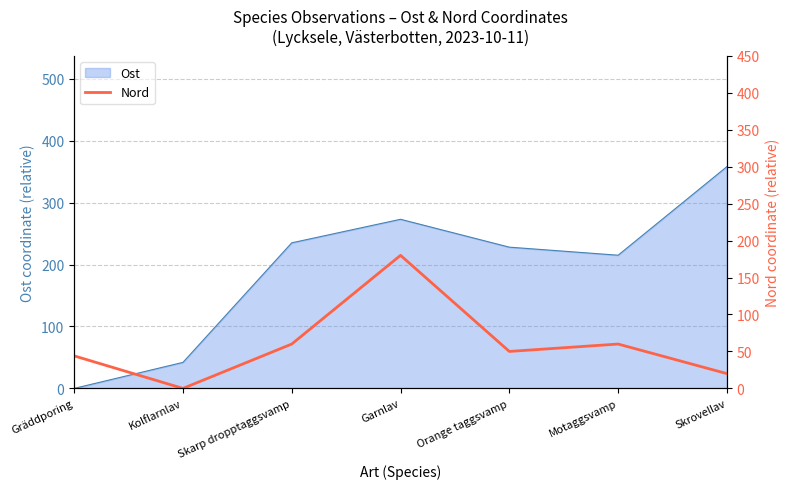

Where is Ost nearest to the value 179?

Motaggsvamp